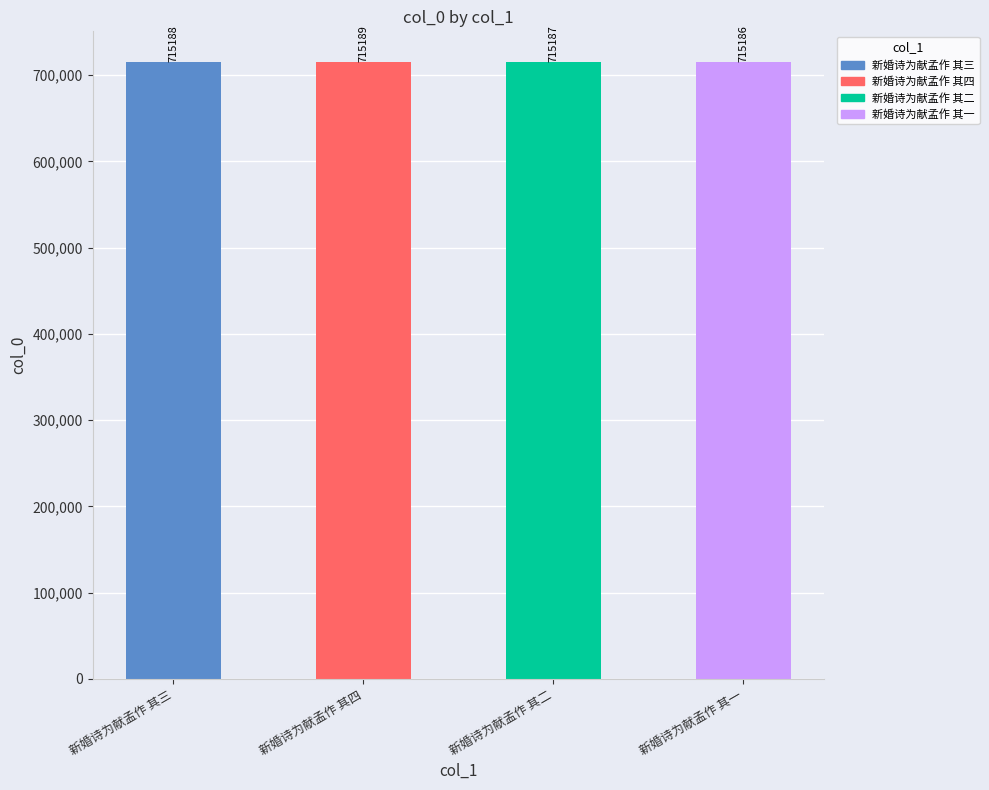

At which category does the chart reach its minimum across all series?

新婚诗为献孟作 其一